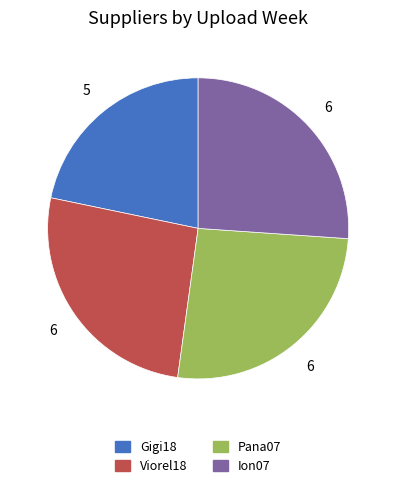

Combined, do Pana07 and Gigi18 account for over 50%?

No